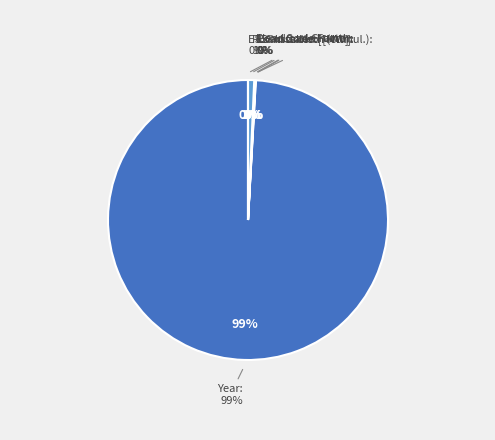

How much of the chart is everything except Year?

0.9%